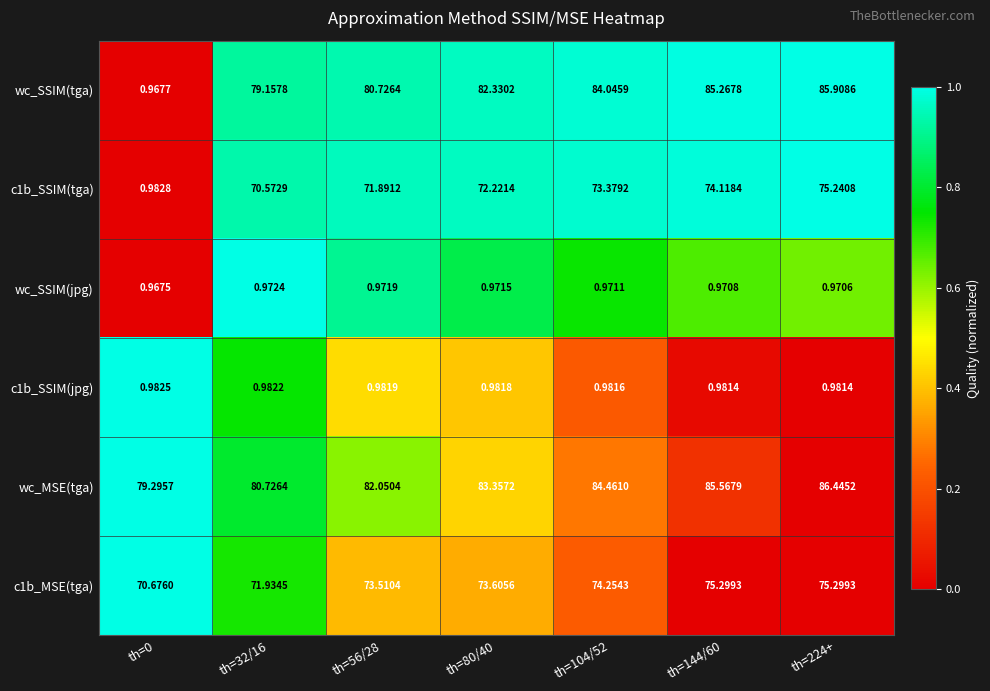

What is the spread (max minus min) of values at th=0?

78.3